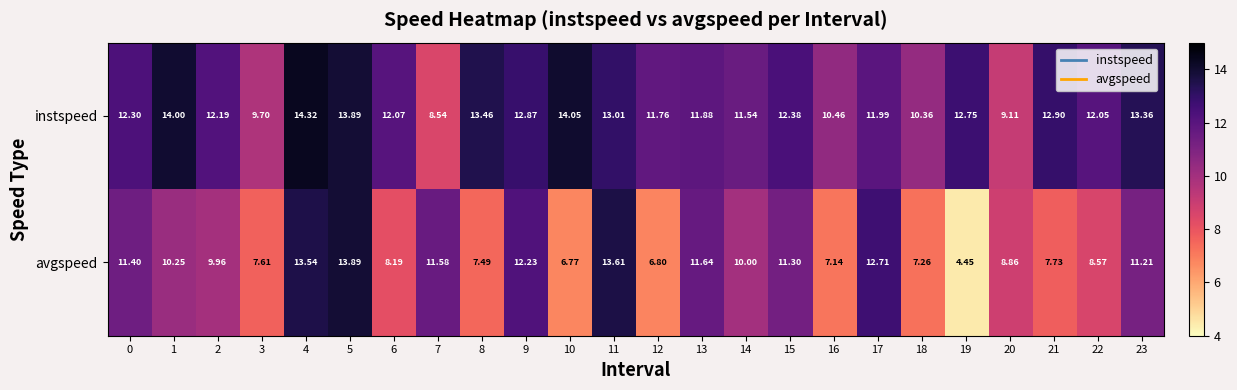

Which series has the largest total across all categories?

instspeed